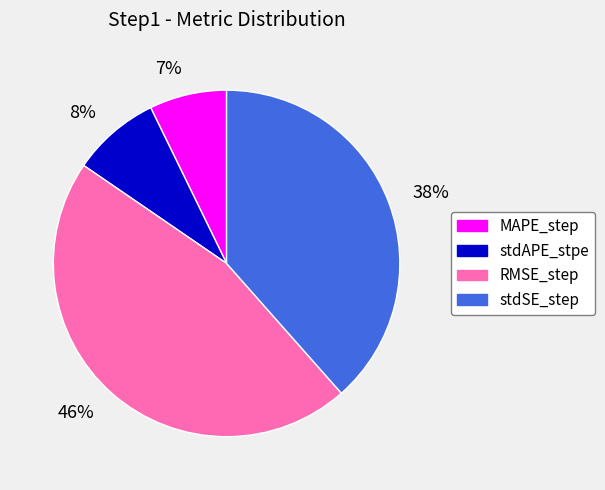

Do stdSE_step and MAPE_step together represent more than half of the pie?

No